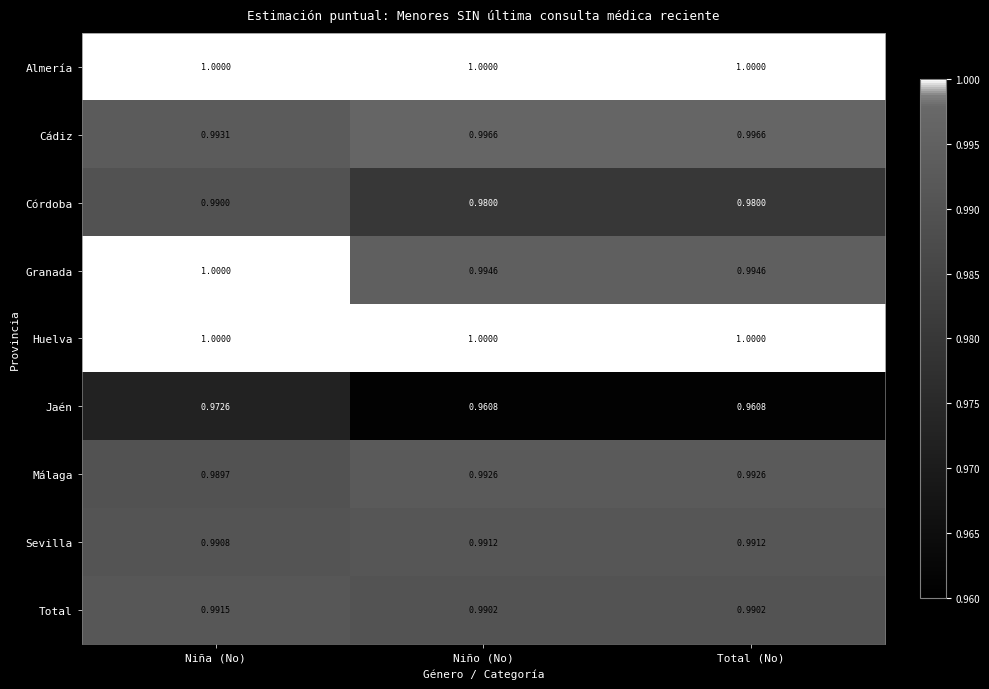

Which series has the largest range (max minus min)?

Jaén